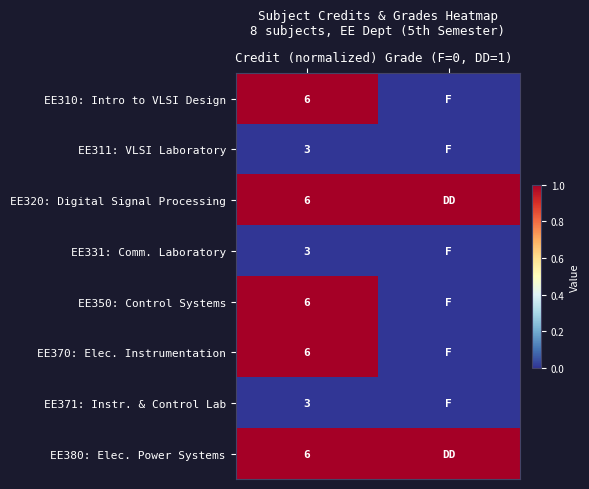

What is the difference between the highest and lowest values at Credit (normalized)?

3